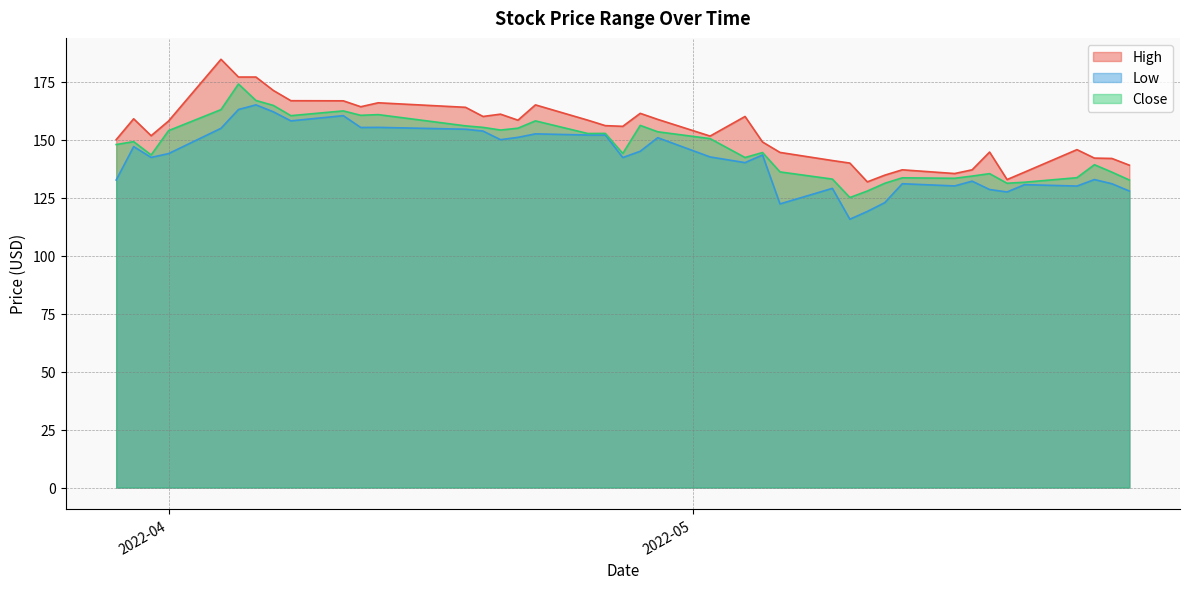

What is the label of the 7th point from the right?

2022-05-18